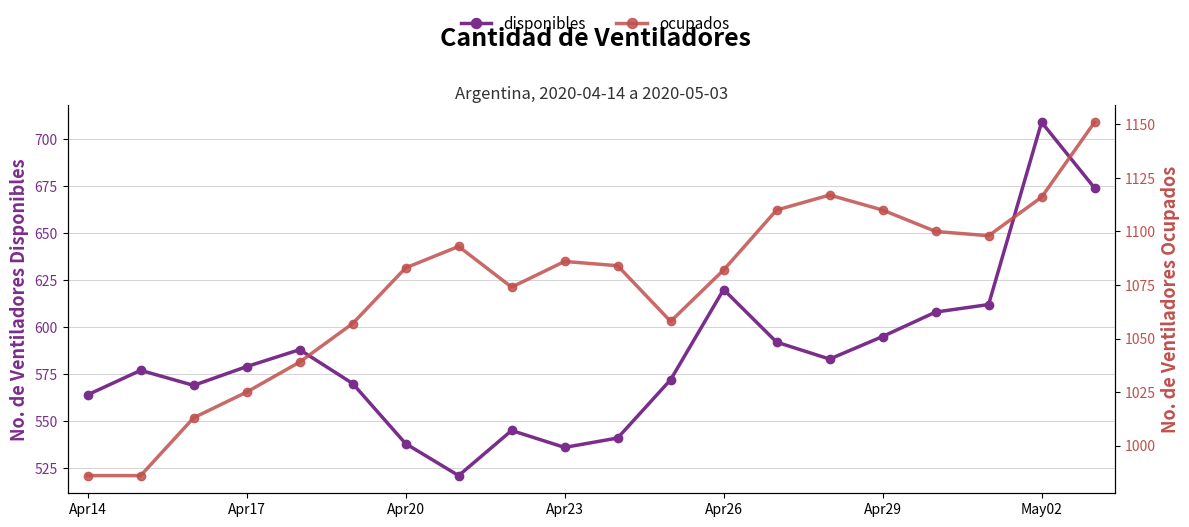

True or false: disponibles and ocupados intersect in this chart.

False